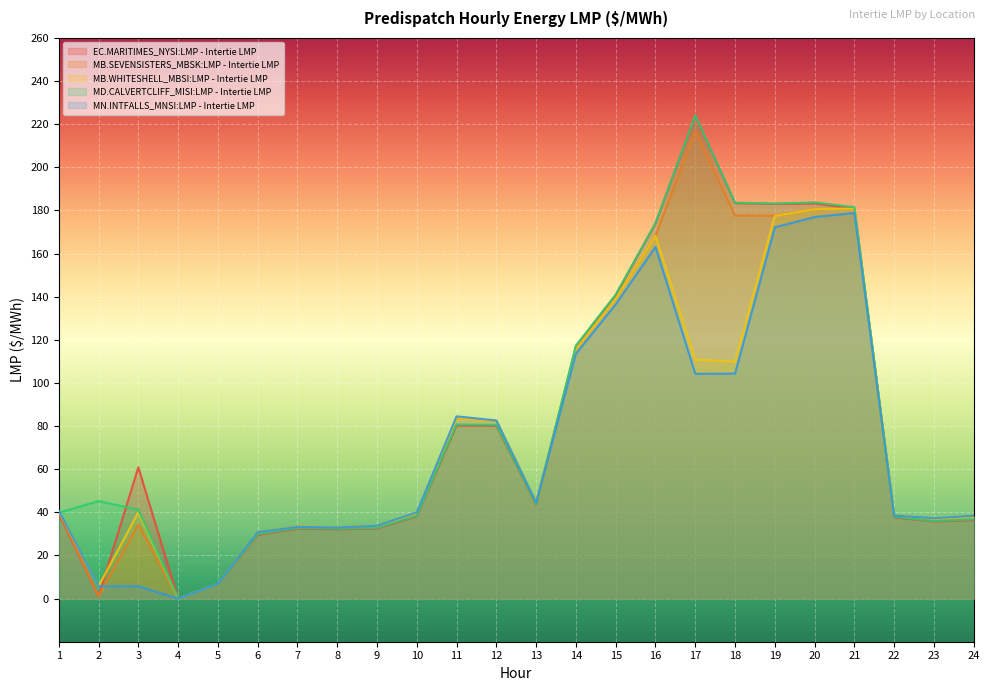

Which series changed the most between 7 and 13?

MB.WHITESHELL_MBSI:LMP - Intertie LMP